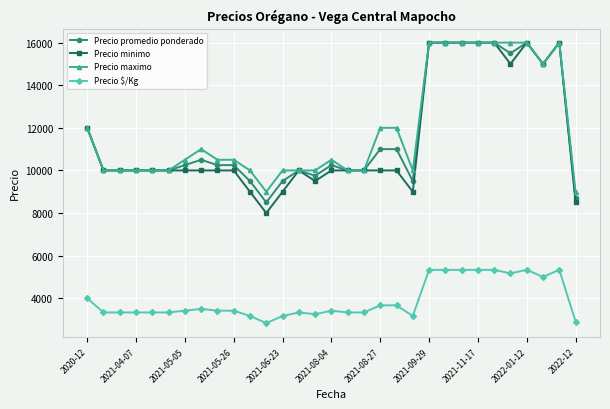

True or false: Precio maximo has more than 0 points higher than both neighbors.

True